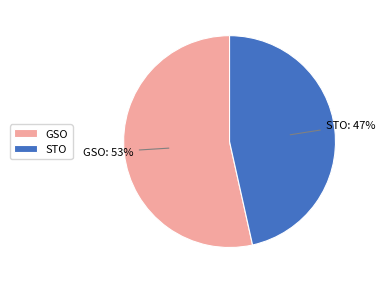

Which has a higher value, STO or GSO?

GSO